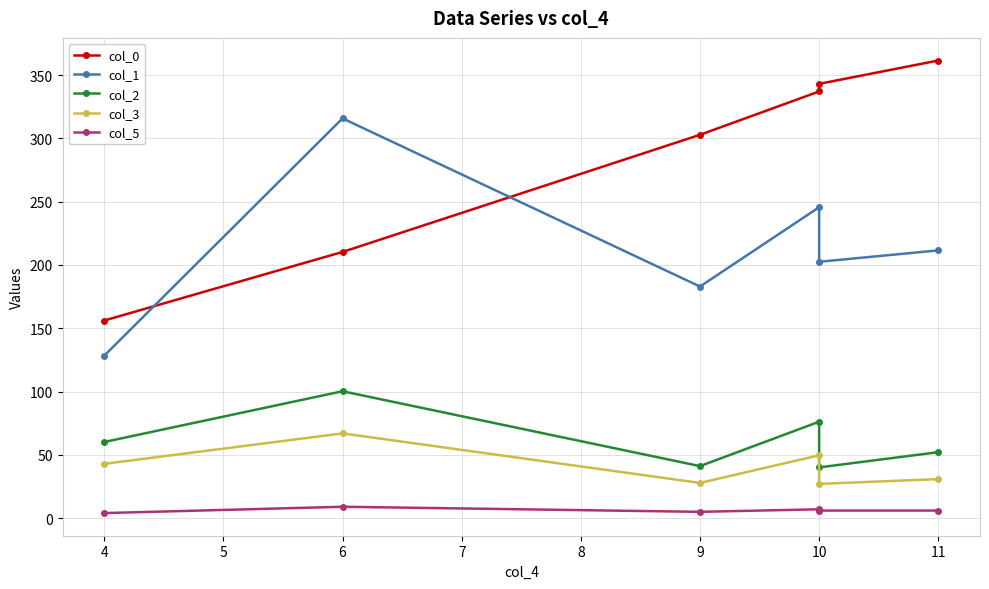

What is the minimum value for col_1?

128.3